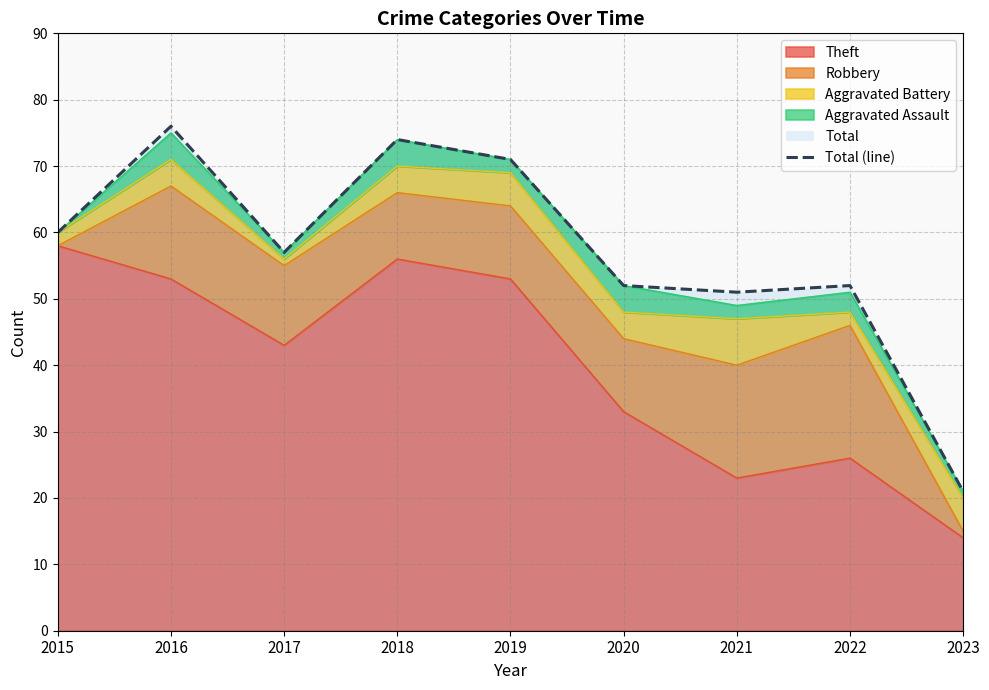

What value does the data have at 2016, to the nearest 10?

80